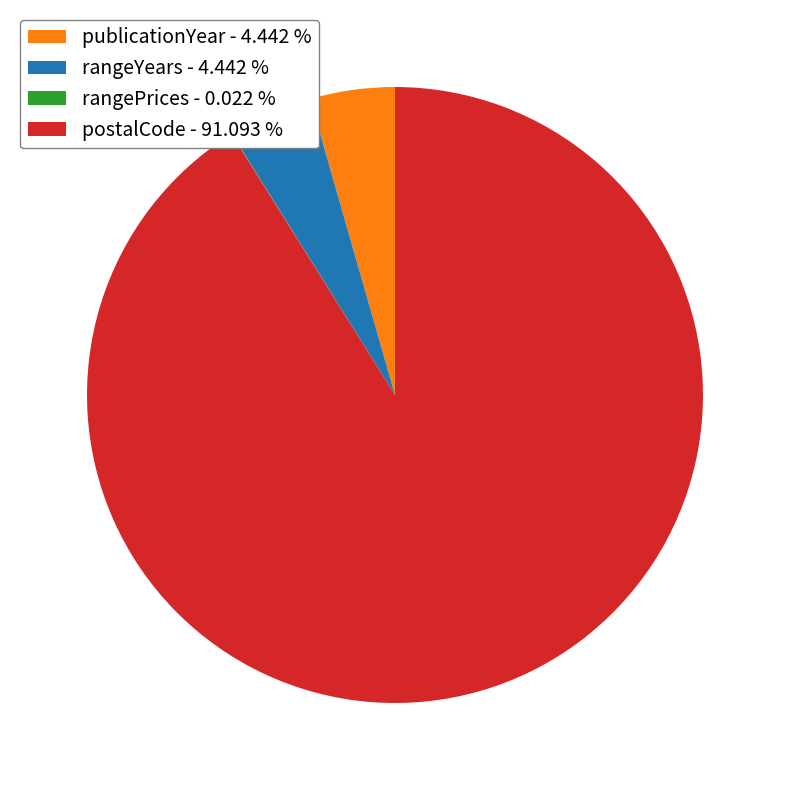

Is the sum of rangeYears - 4.442 % and postalCode - 91.093 % greater than half?

Yes